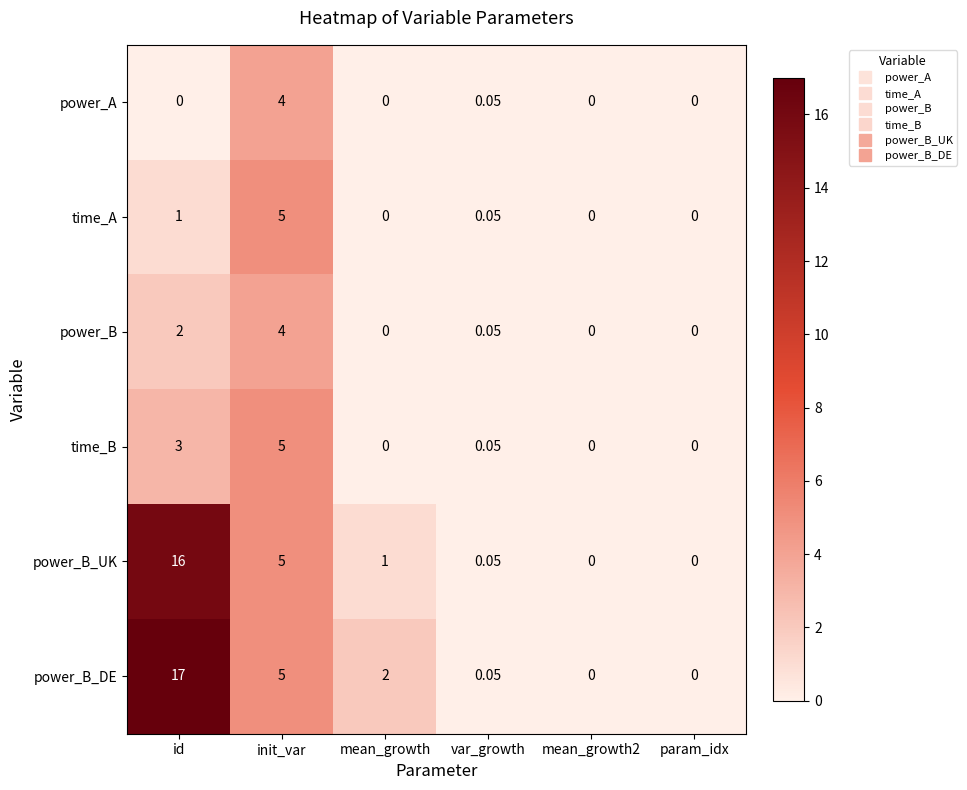

Which category has the highest value in the power_B_DE series?

id